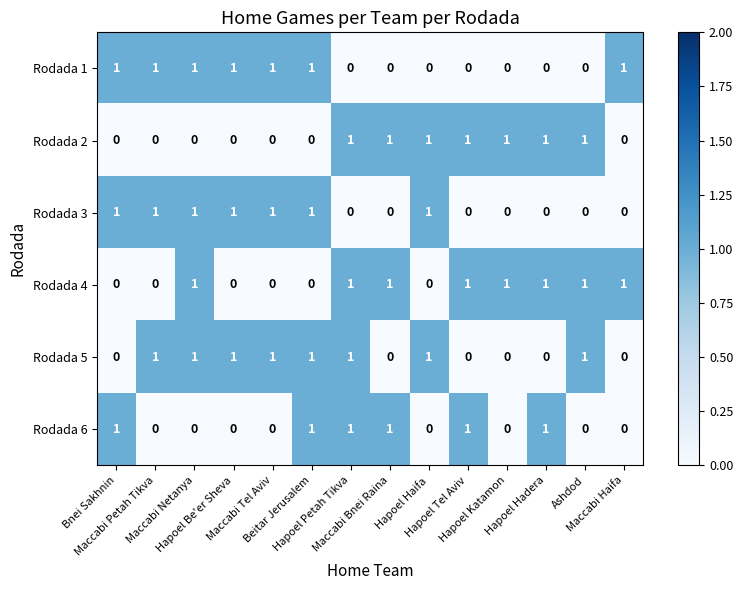

What is the greatest value displayed?

1